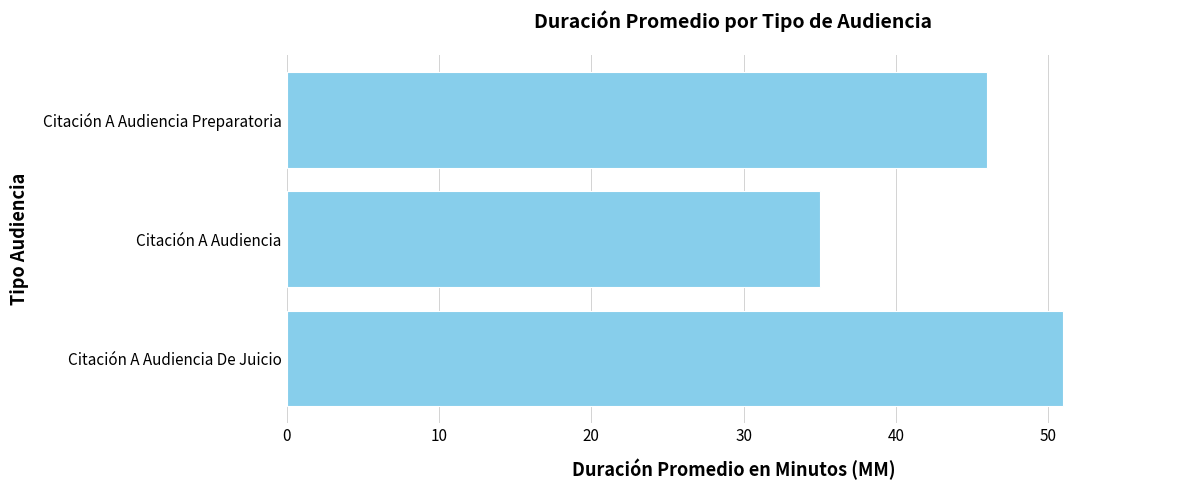

What is the difference between the maximum and minimum values?

16